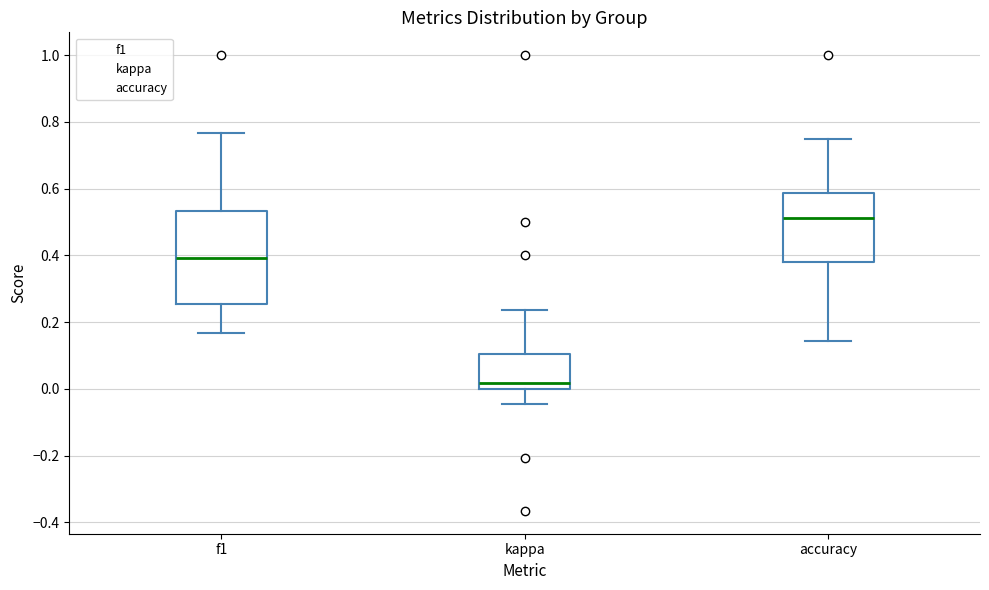

Reading left to right, transcribe this box plot: for each box, give where its median line is, the range the box spans, and where its two whiskers end, as read against the y-axis. The values are not printed on the chart, so give them approximately, as read against the axis.

f1: median 0.40, box 0.26 to 0.54, whiskers 0.16 to 0.76
kappa: median 0.02, box 0.00 to 0.10, whiskers -0.04 to 0.24
accuracy: median 0.52, box 0.38 to 0.58, whiskers 0.14 to 0.76